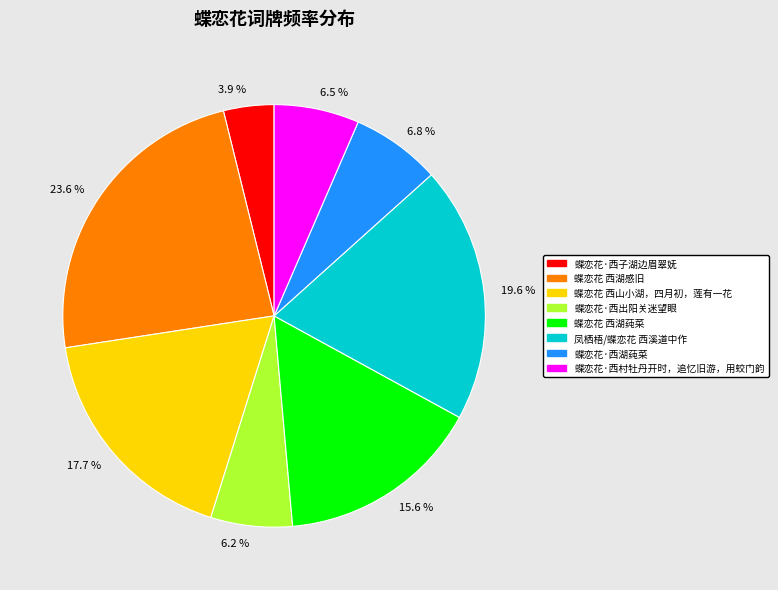

To the nearest percent, what is the combined percentage of 蝶恋花 西湖莼菜 and 蝶恋花·西出阳关迷望眼?

22%